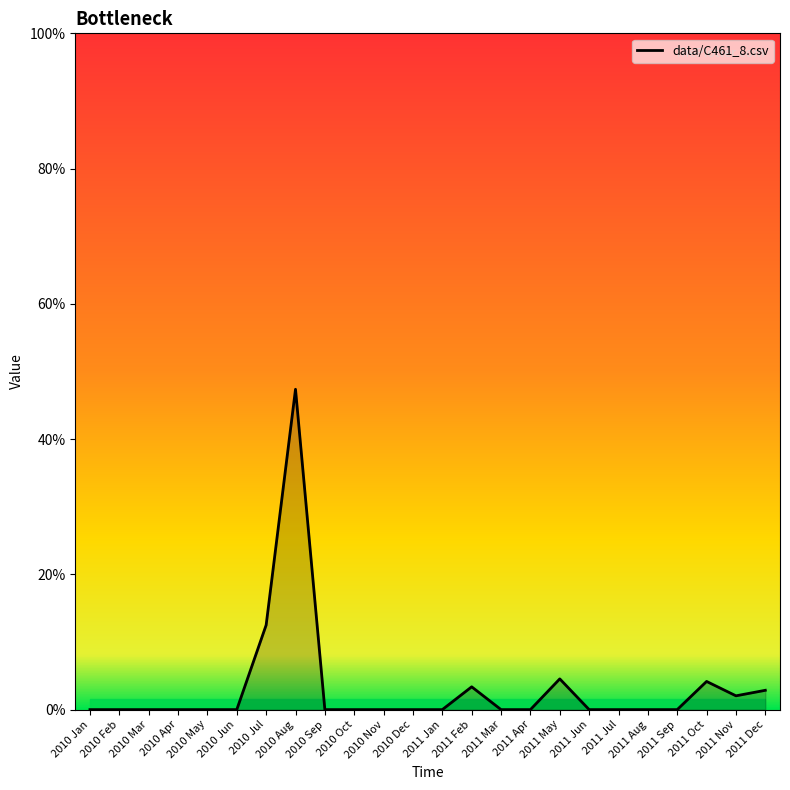

Does the chart display data point markers on the line(s)?

No